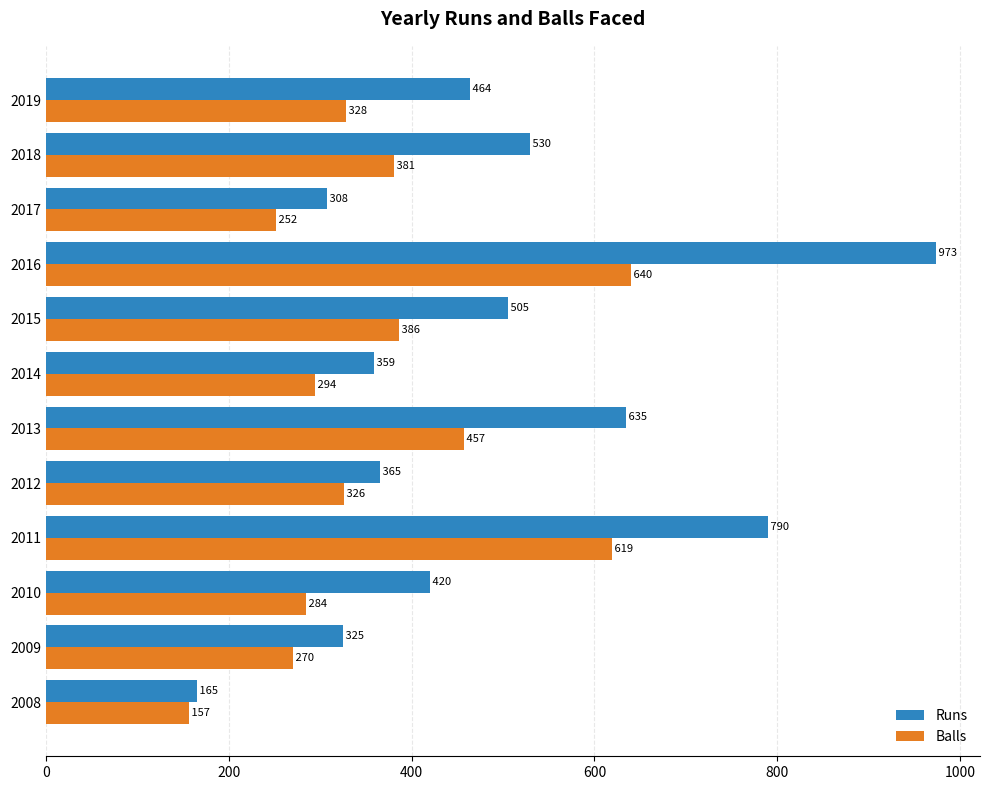

The Runs series shows 359 at 2014. True or false?

True